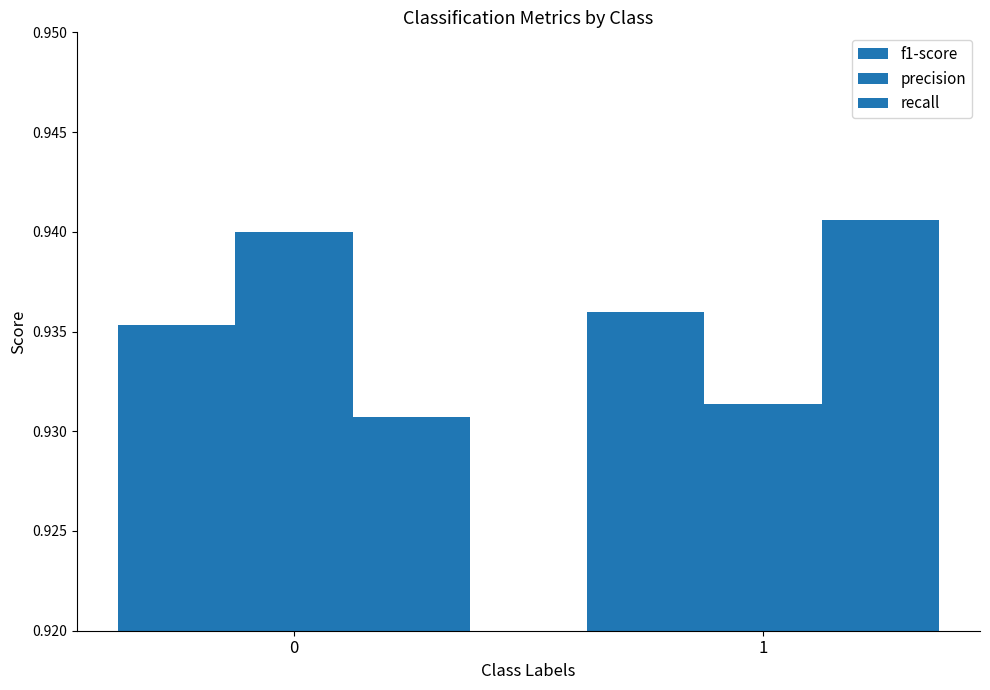

Which category has the highest value across all series?

1